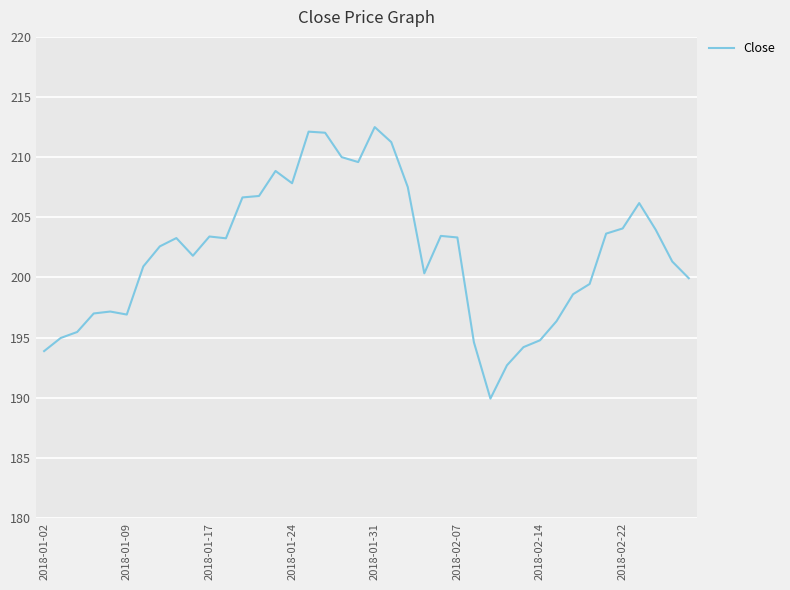

What is the minimum value shown in the chart?

189.9